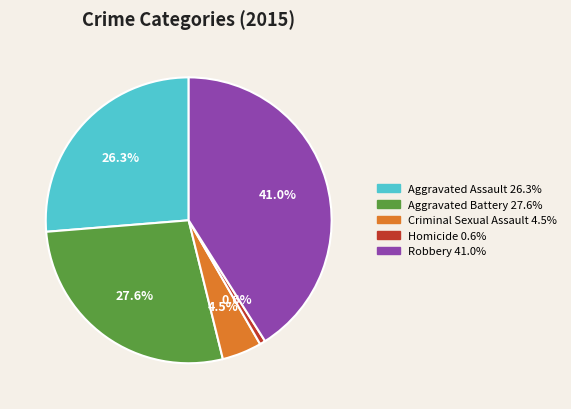

To the nearest percent, what portion does Aggravated Battery represent?

28%